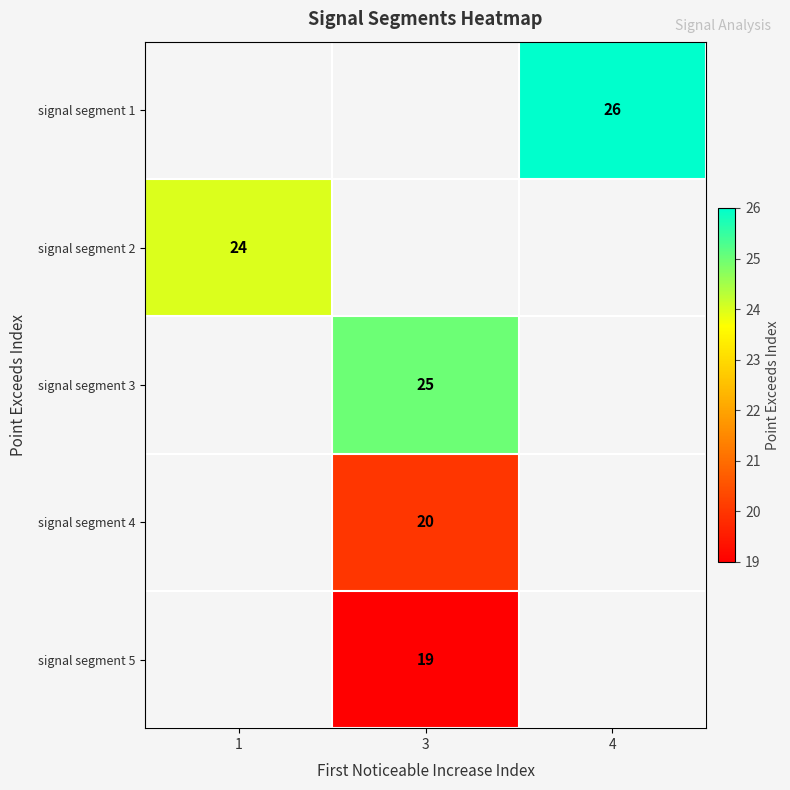

Which series has the largest range (max minus min)?

row_1